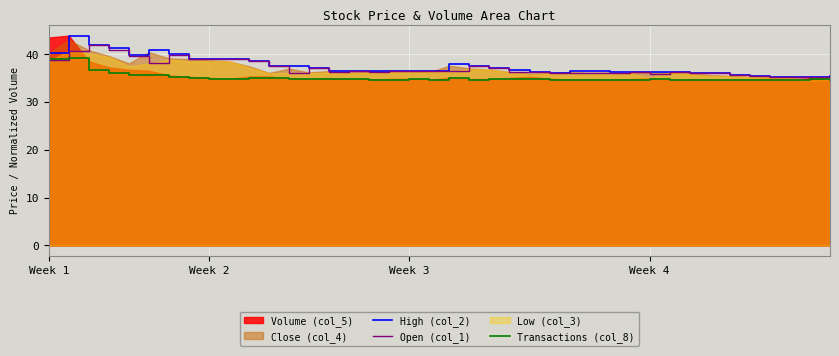

In High (col_2), how many points are lower than both neighbors (excluding endpoints)?

4